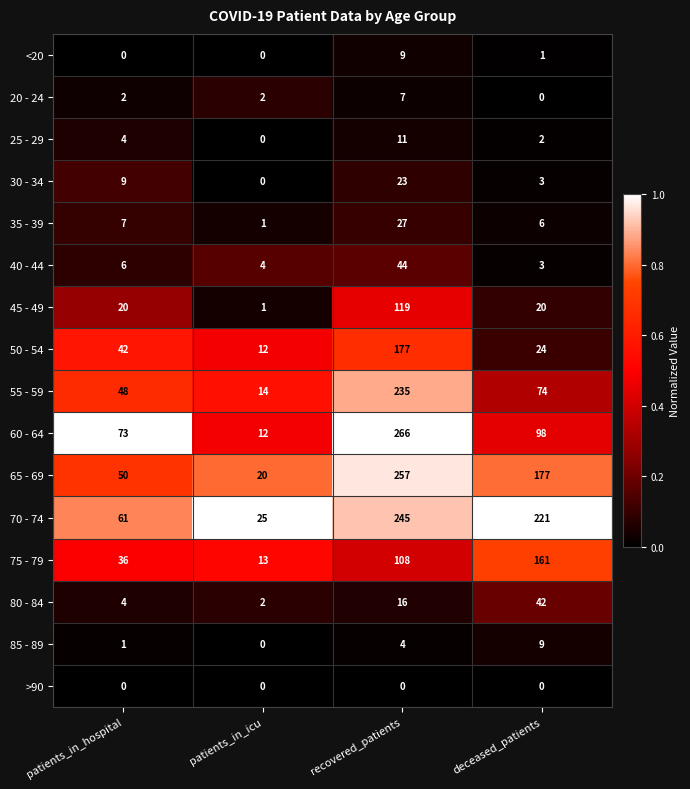

What is the difference between the highest and lowest values at patients_in_icu?

25